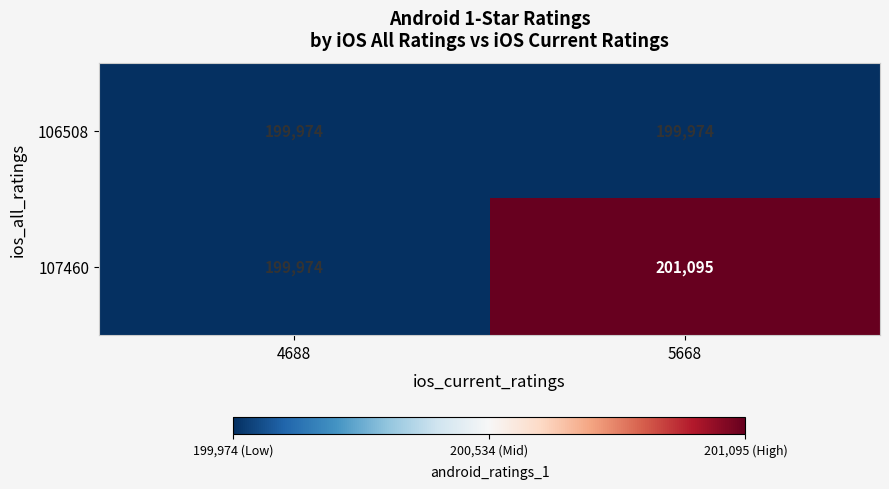

What value does the 107460 series have at 4688, to the nearest 10?

199970